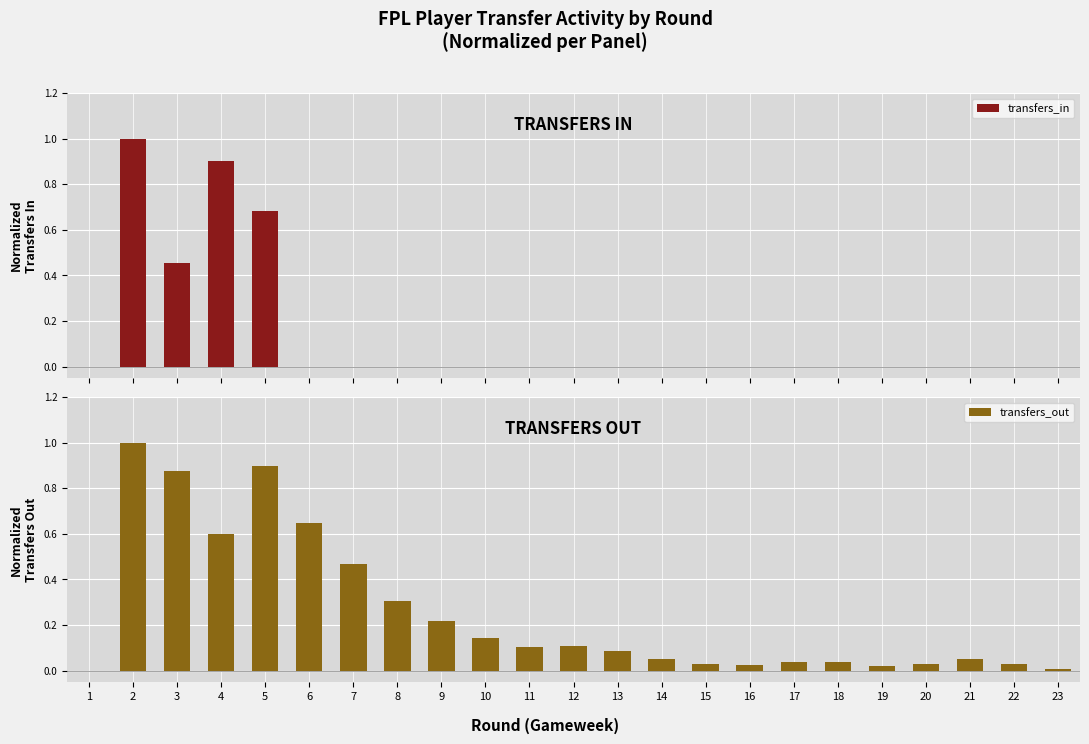

How many series are shown in this chart?

2